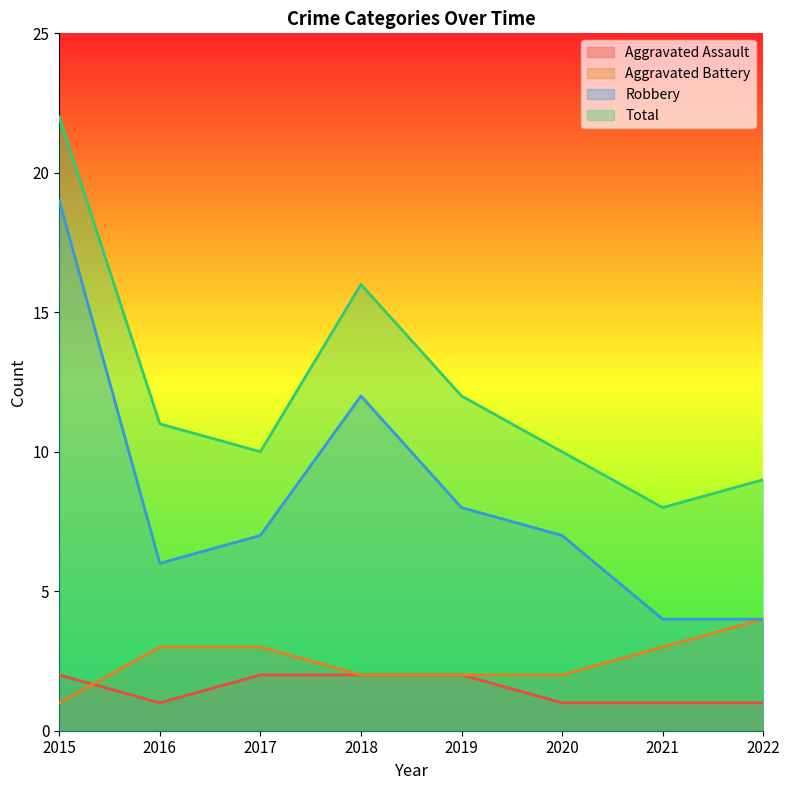

Is the value of Aggravated Battery at 2019 greater than the value of Robbery at 2022?

No